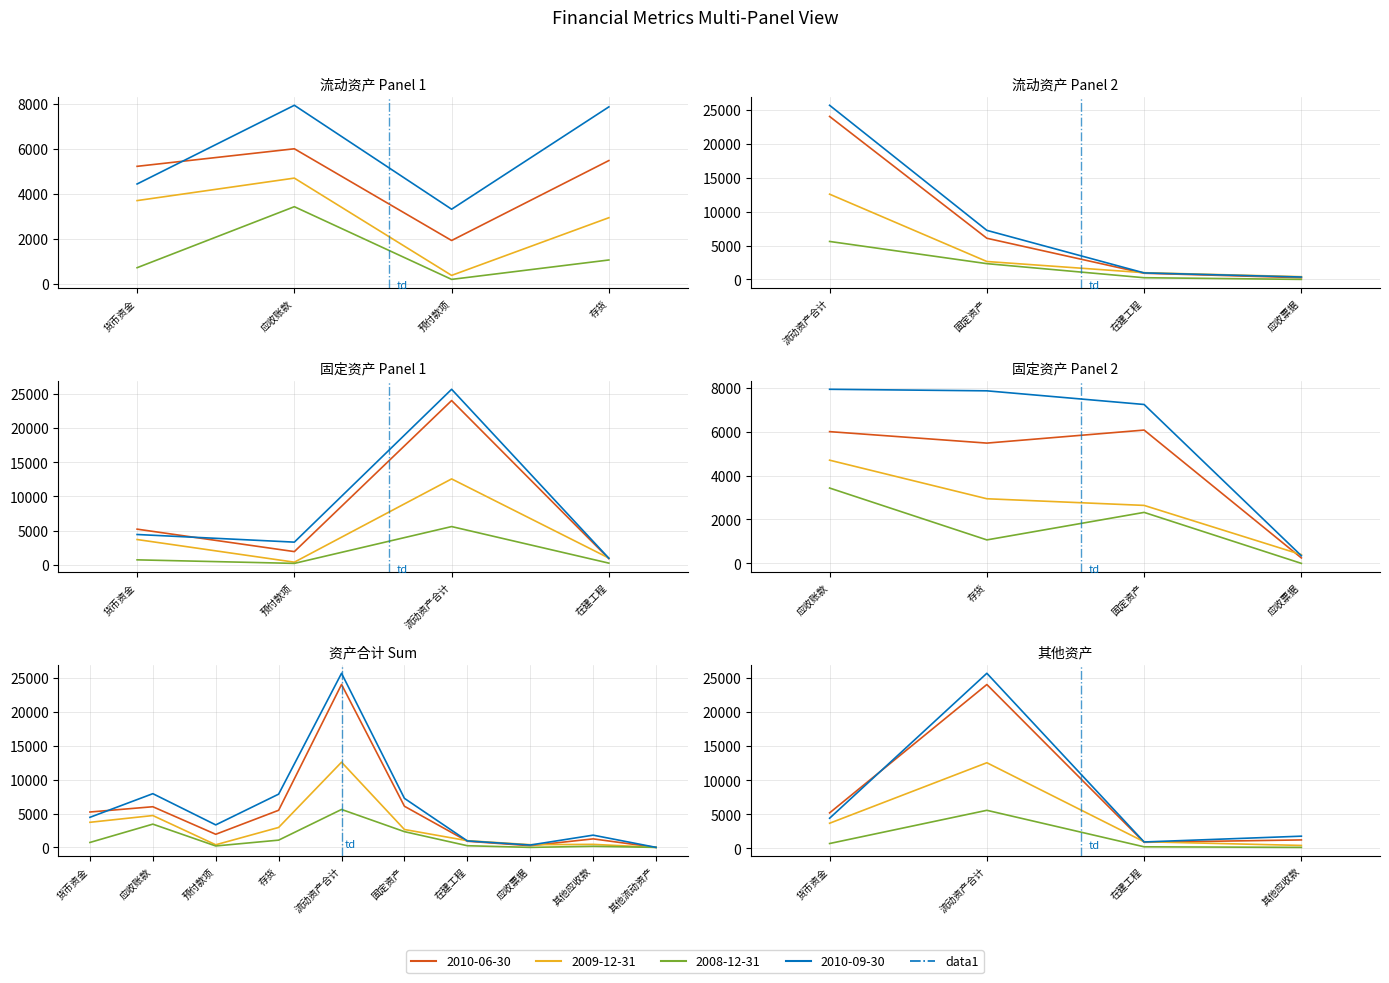

How many values in 2010-09-30 are above zero?

9